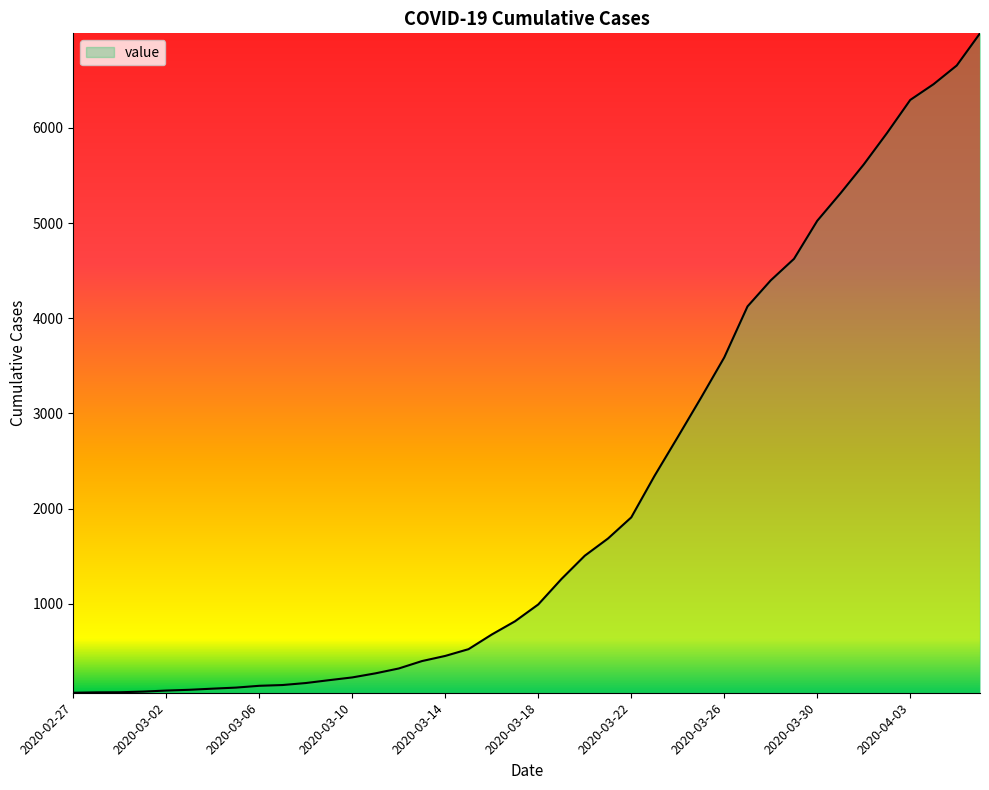

What is the maximum value shown in the chart?

6994